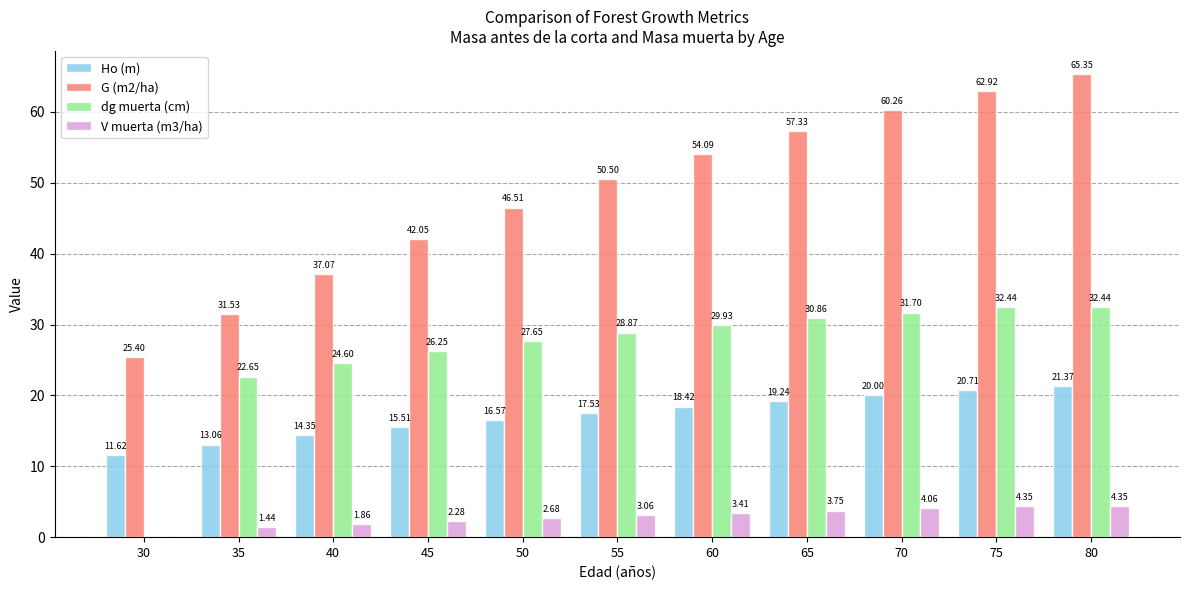

What is the average value of the G (m2/ha) series?

48.5